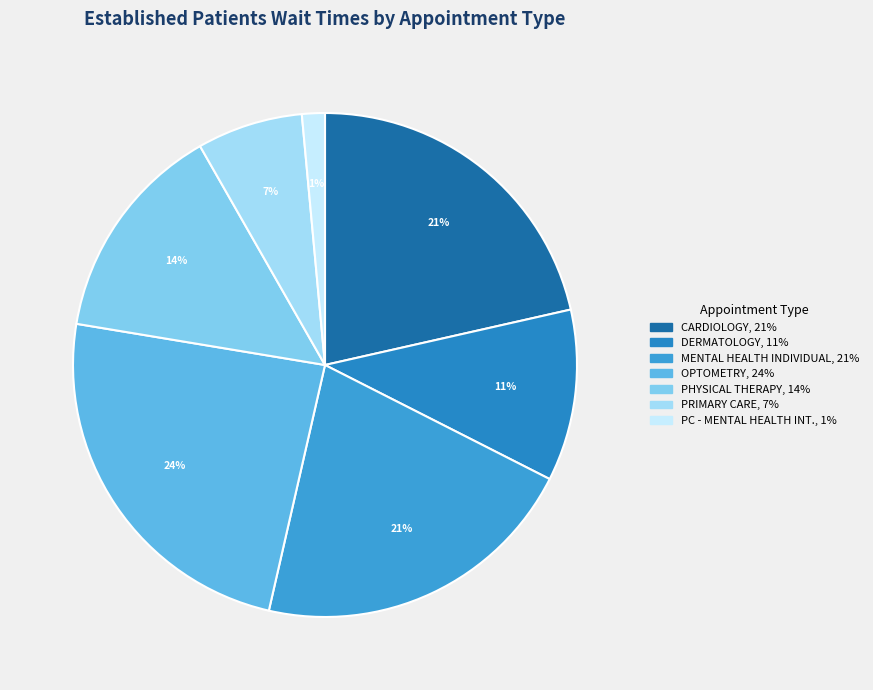

Rank the categories by value from lowest to highest.

PRIMARY CARE - MENTAL HEALTH INTEGRATED, PRIMARY CARE, DERMATOLOGY, PHYSICAL THERAPY, MENTAL HEALTH INDIVIDUAL, CARDIOLOGY, OPTOMETRY